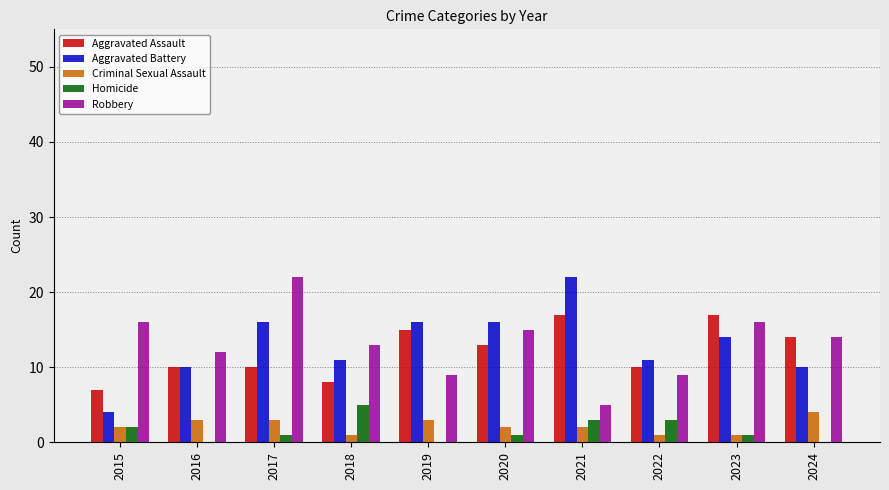

What is the total value across all series at 2019?

43